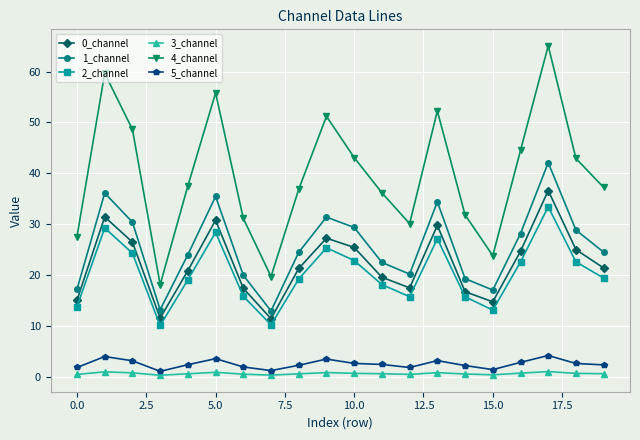

What is the maximum value shown in the chart?

65.1